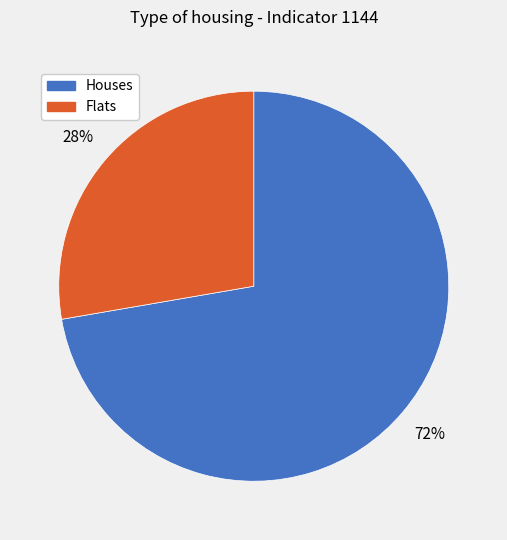

How many segments does this pie chart have?

2